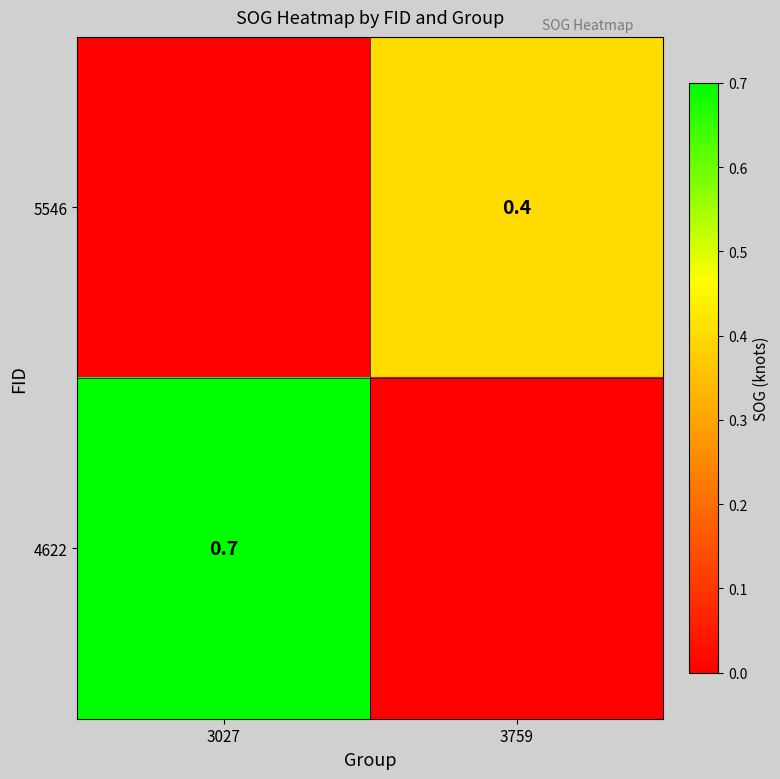

The value of 5546 at 3759 is 0.4. True or false?

True